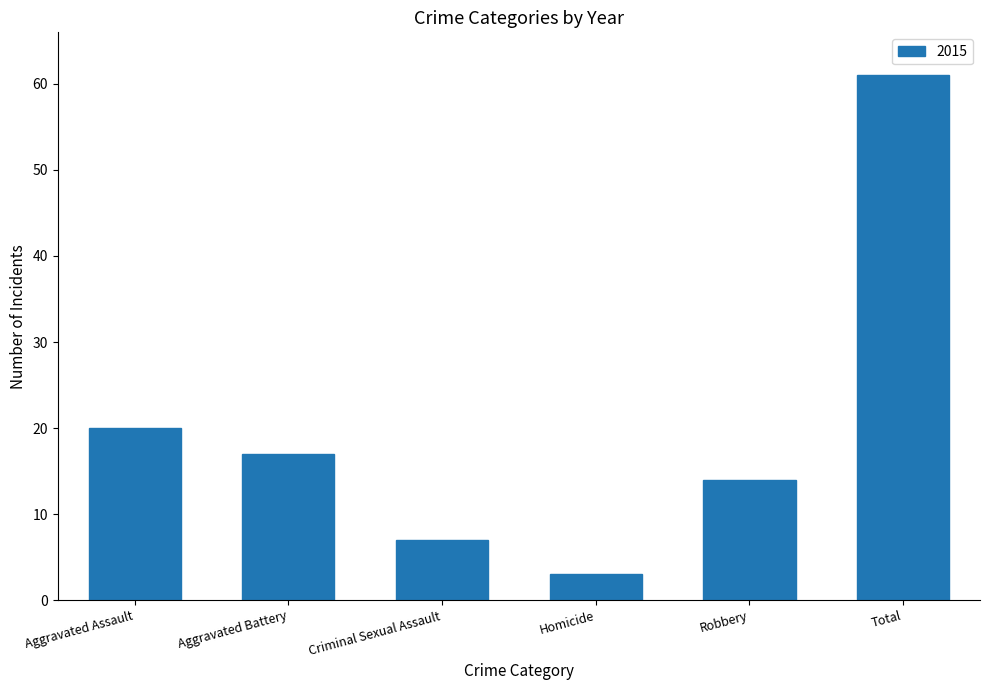

What is the average value?

20